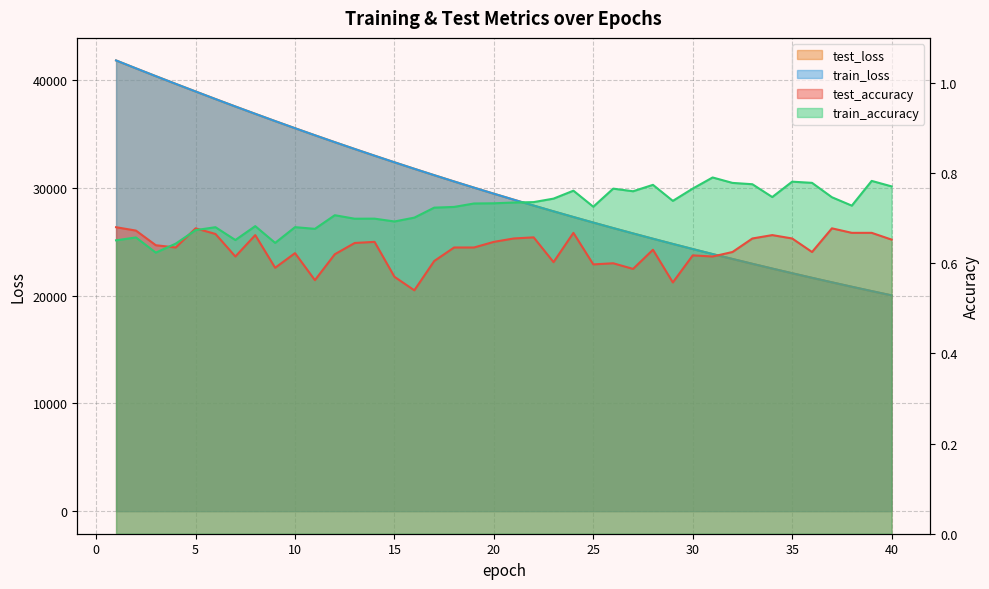

How many lines are shown in the chart?

4